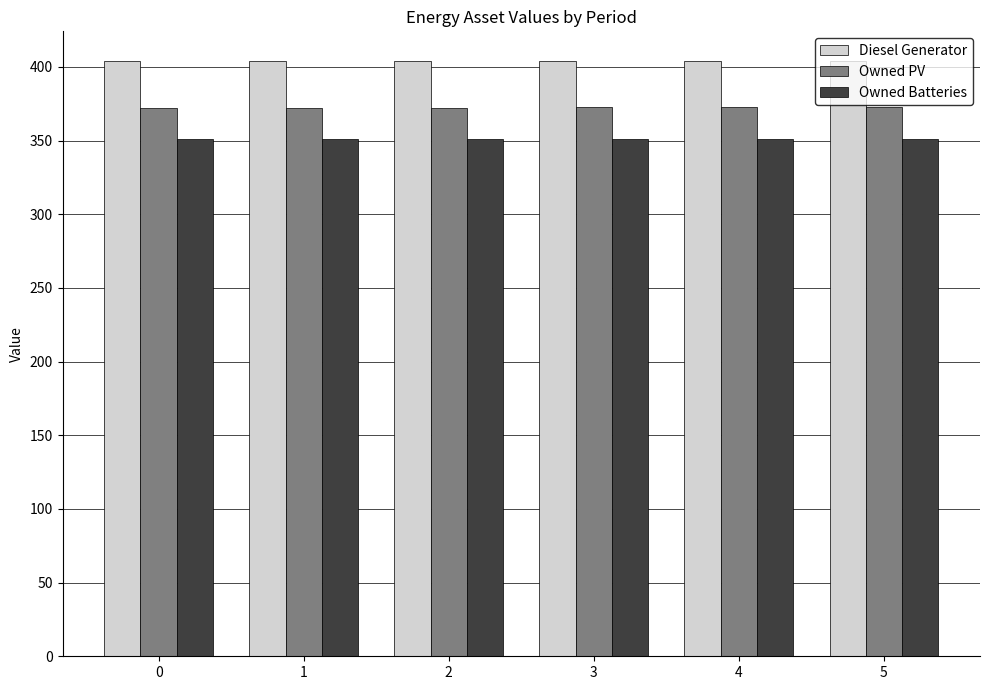

What is the spread (max minus min) of values at 4?

53